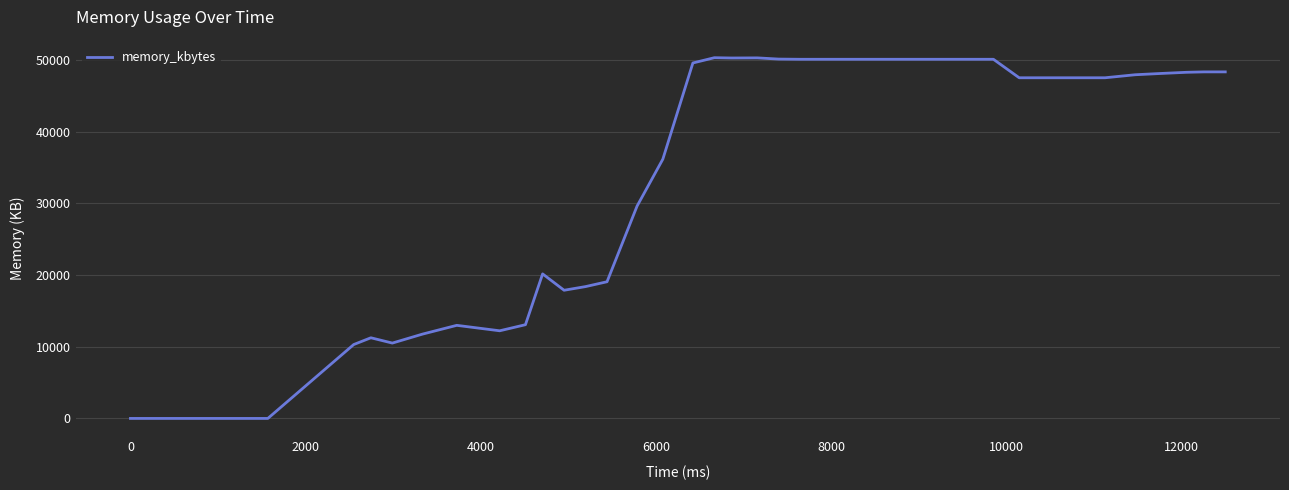

What is the difference between the maximum and minimum values?

50344